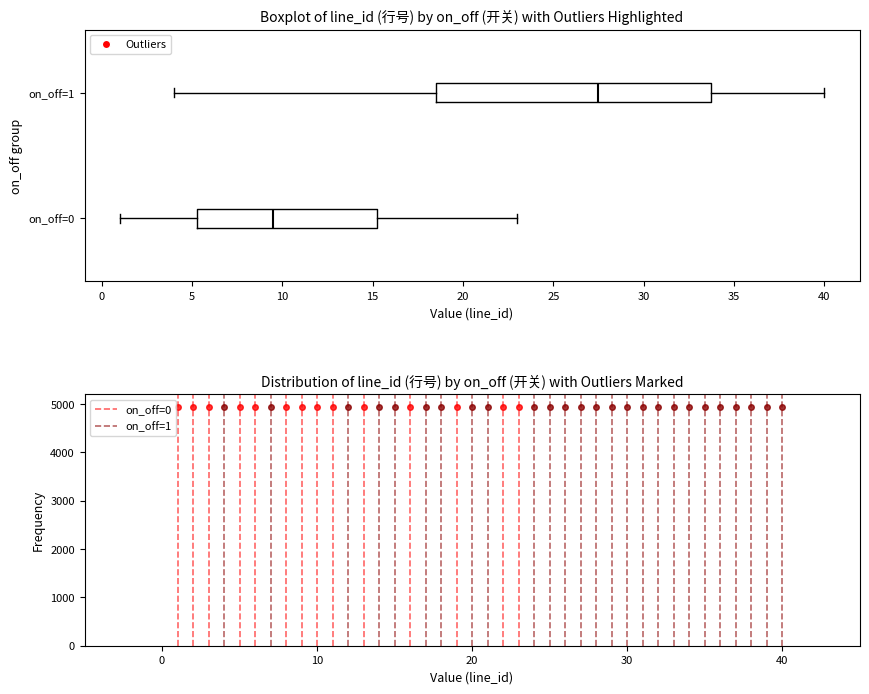

Reading bottom to top, read every box against the x-axis: the position of its median line, the range the box covers, and the ends of its whiskers. The values are not printed on the chart, so give them approximately, as read against the axis.

on_off=0: median 9.5, box 5.5 to 15.5, whiskers 1.0 to 23.0
on_off=1: median 27.5, box 18.5 to 34.0, whiskers 4.0 to 40.0